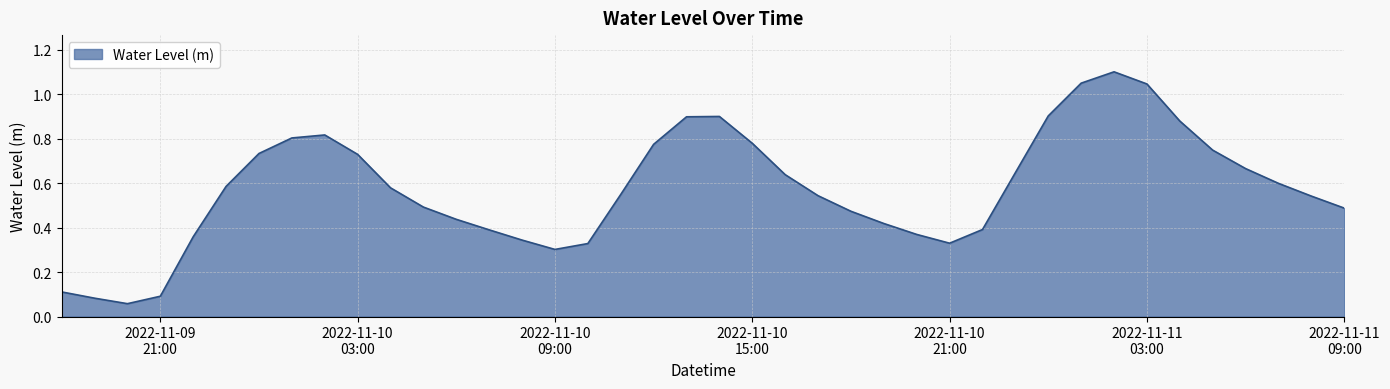

How many lines are shown in the chart?

1